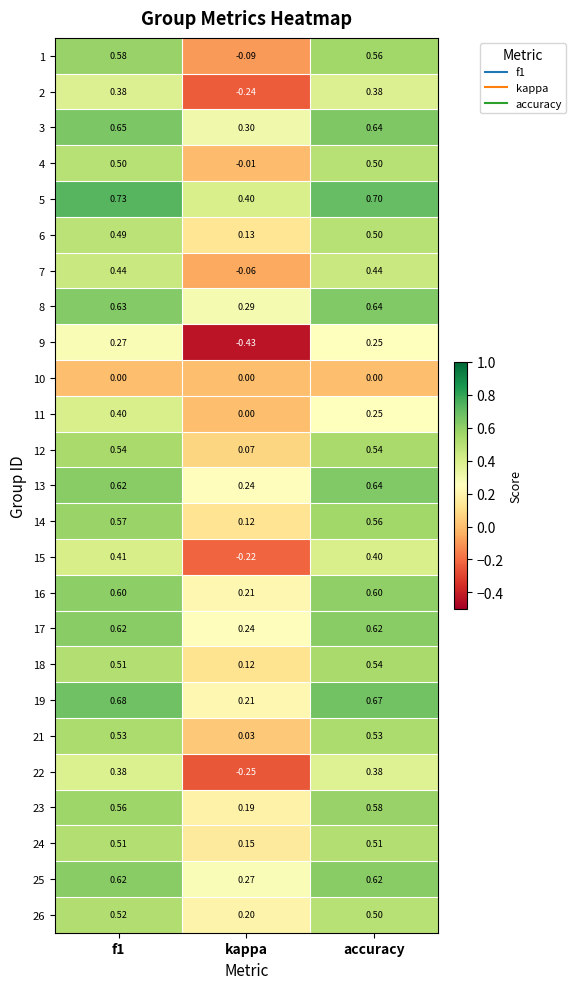

Count the number of categories in the chart.

3